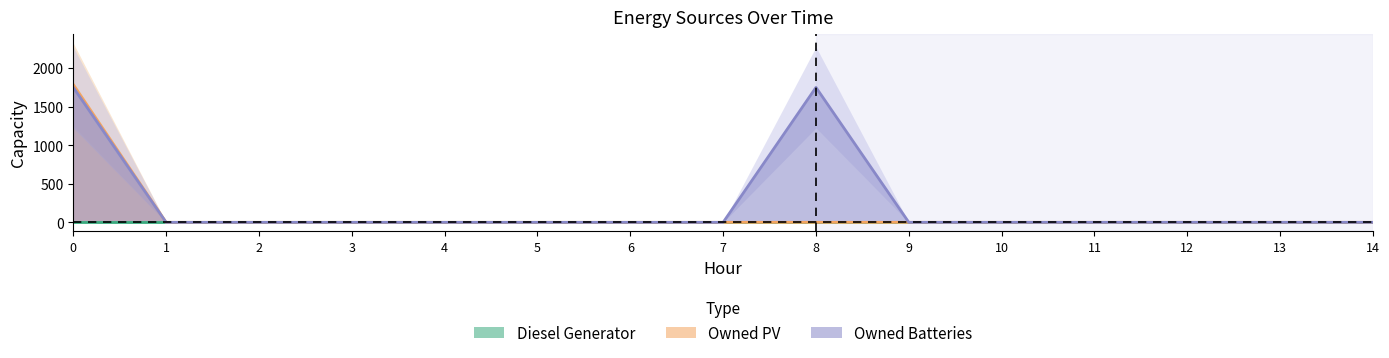

The Owned PV series shows 0 at 4. True or false?

True